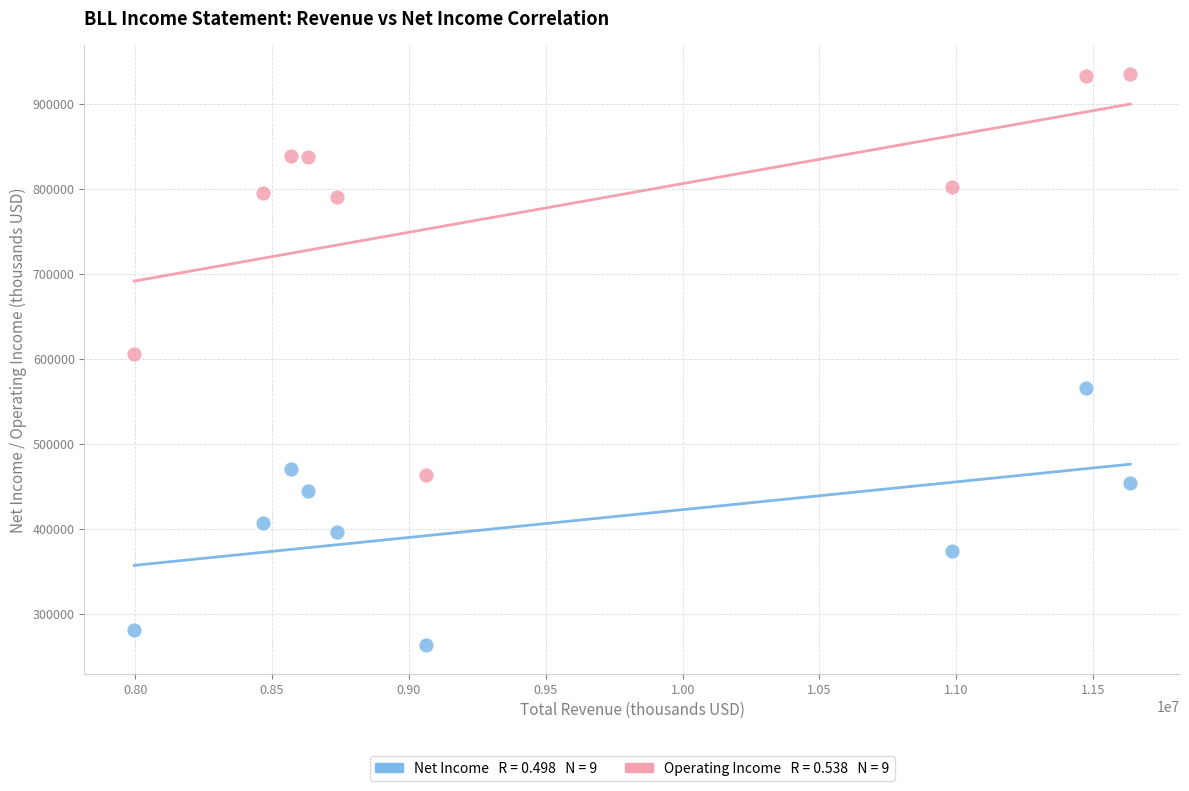

Across all data points, what is the range of X values (max minus min)?

3638000